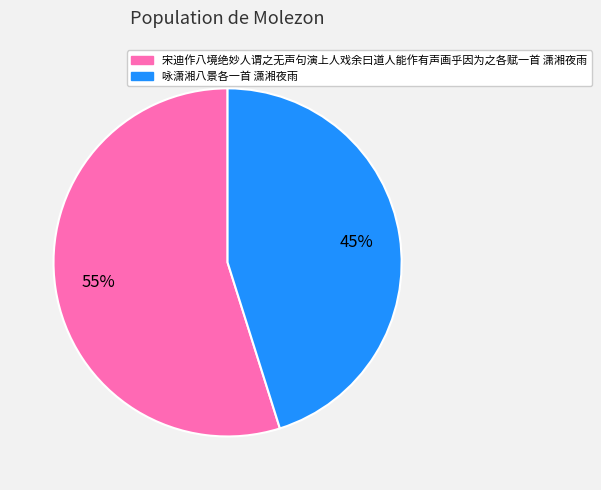

Is 宋迪作八境绝妙人谓之无声句演上人戏余曰道人能作有声画乎因为之各赋一首 潇湘夜雨 the majority of the pie?

Yes